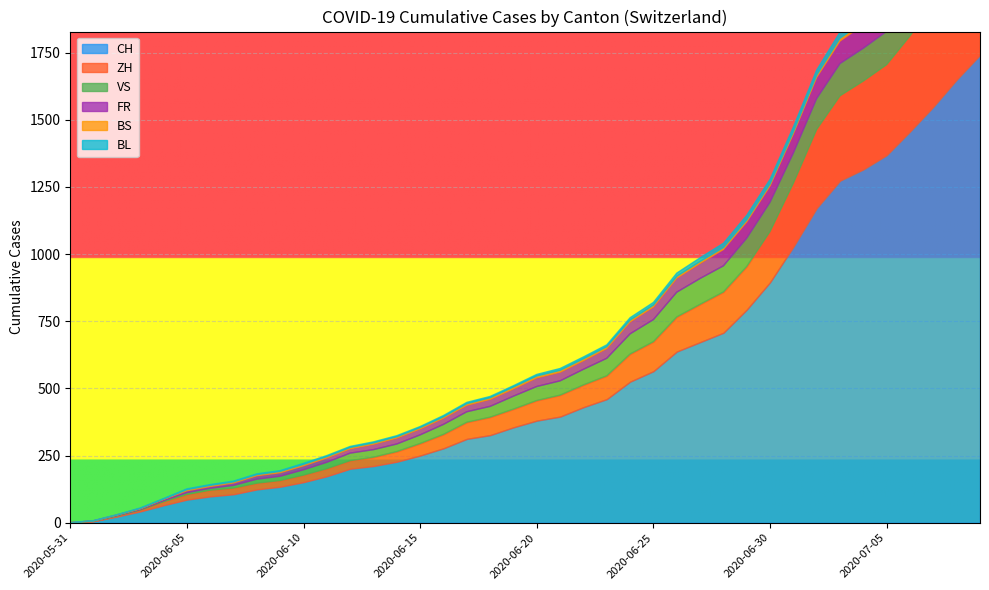

True or false: VS and ZH intersect in this chart.

False